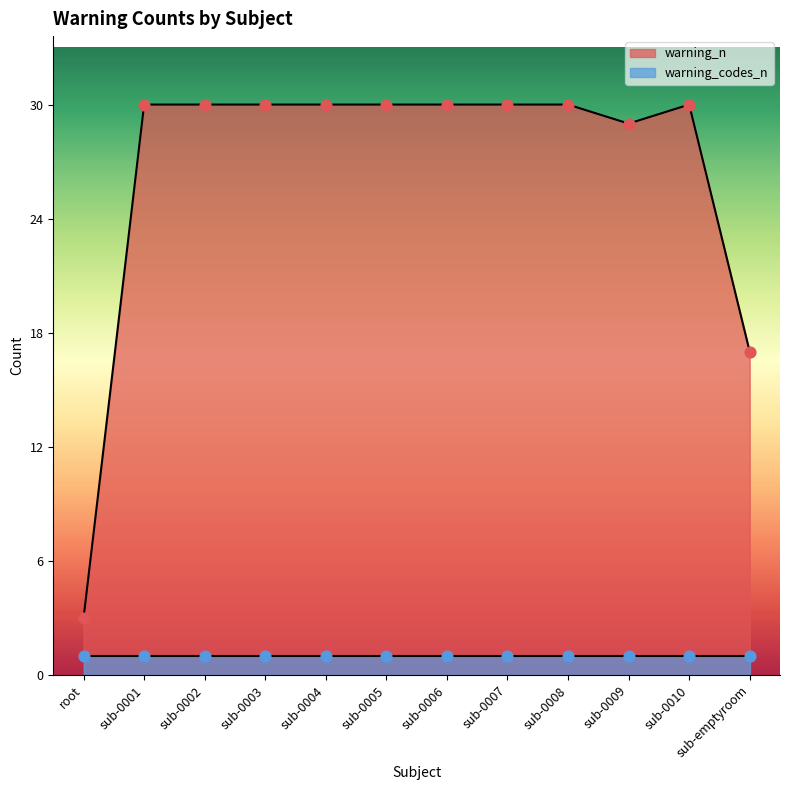

Between sub-0004 and sub-0002, which is larger?

sub-0004